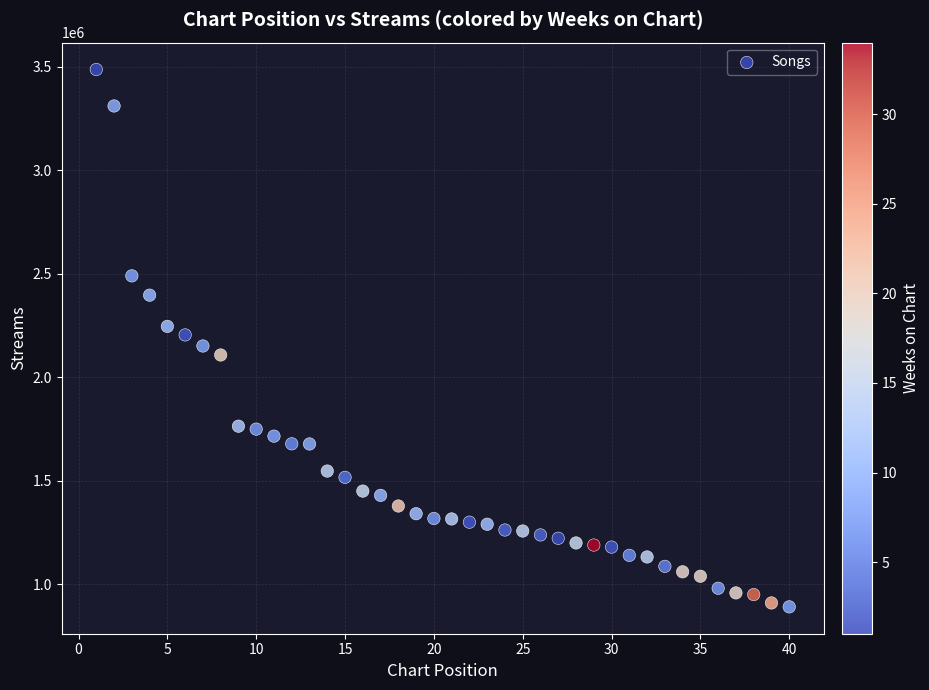

What is the range of Y values (max minus min)?

2596537